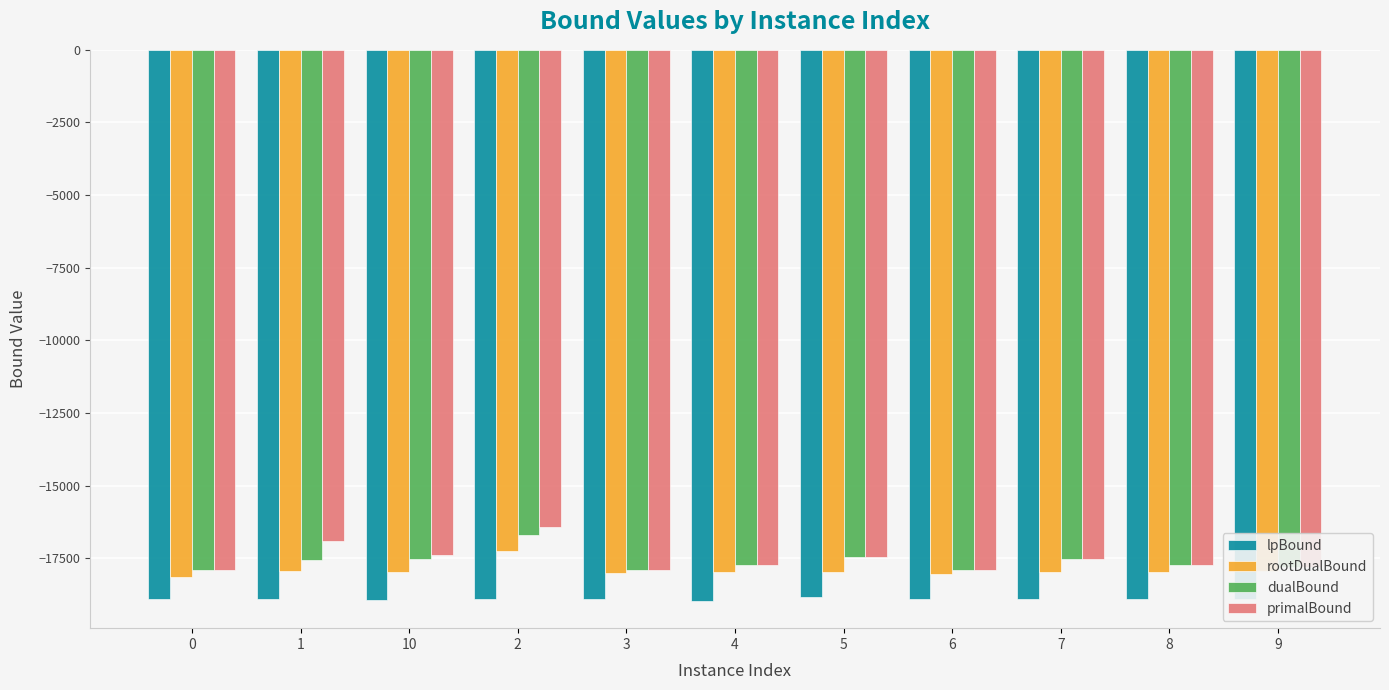

What is the smallest value displayed?

-18950.1